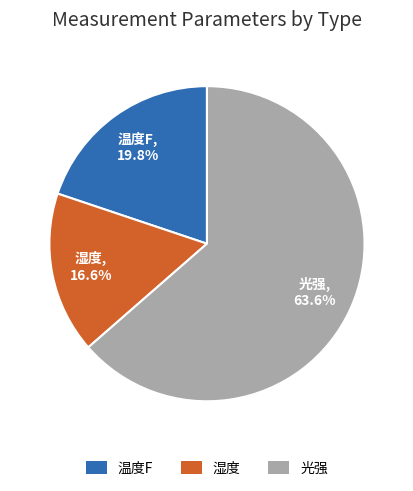

To the nearest percent, what is the difference between the largest and smallest slice percentages?

47%